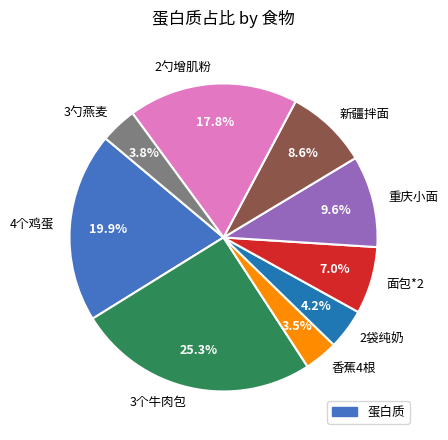

Is there any slice that represents more than half of the pie?

No